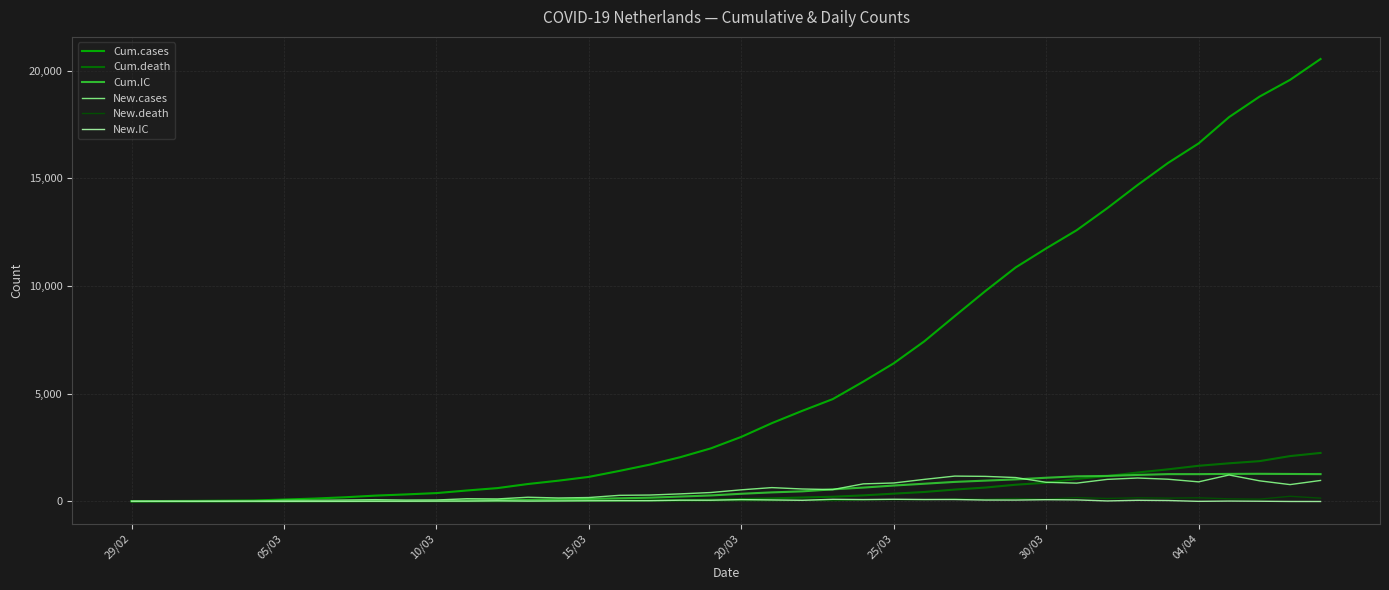

Where is Cum.death nearest to the value 1124?

32